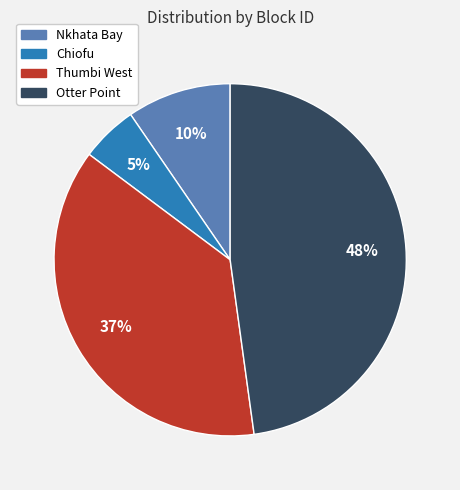

Do Thumbi West and Otter Point together represent more than half of the pie?

Yes